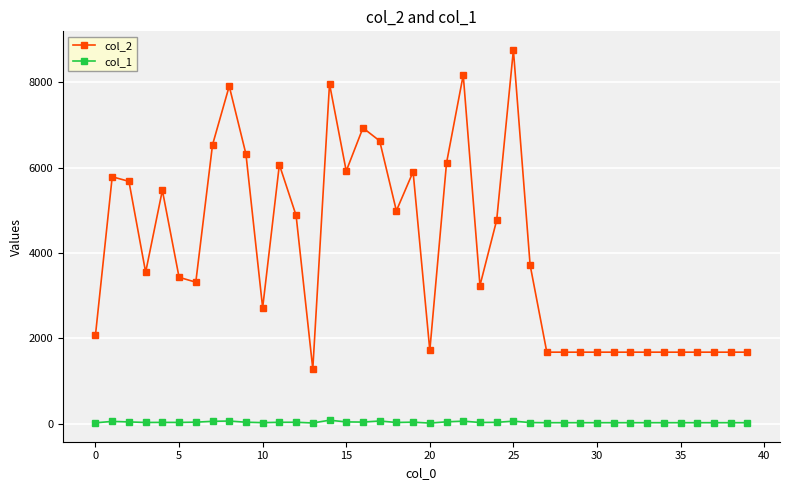

True or false: col_2 has more than 2 points higher than both neighbors.

True